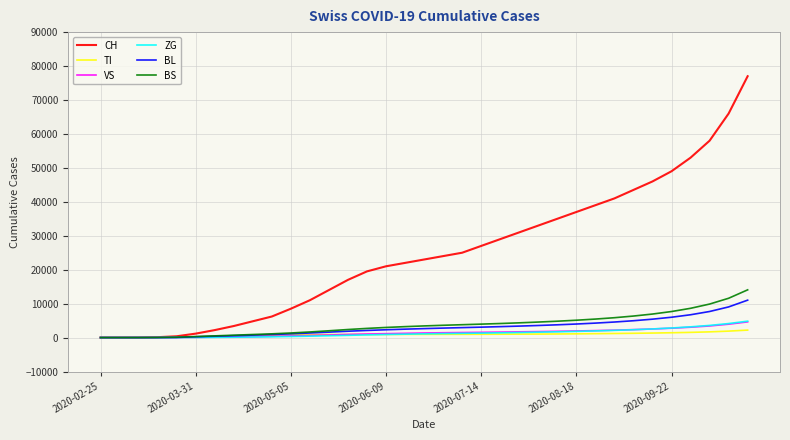

What is the greatest value displayed?

77000